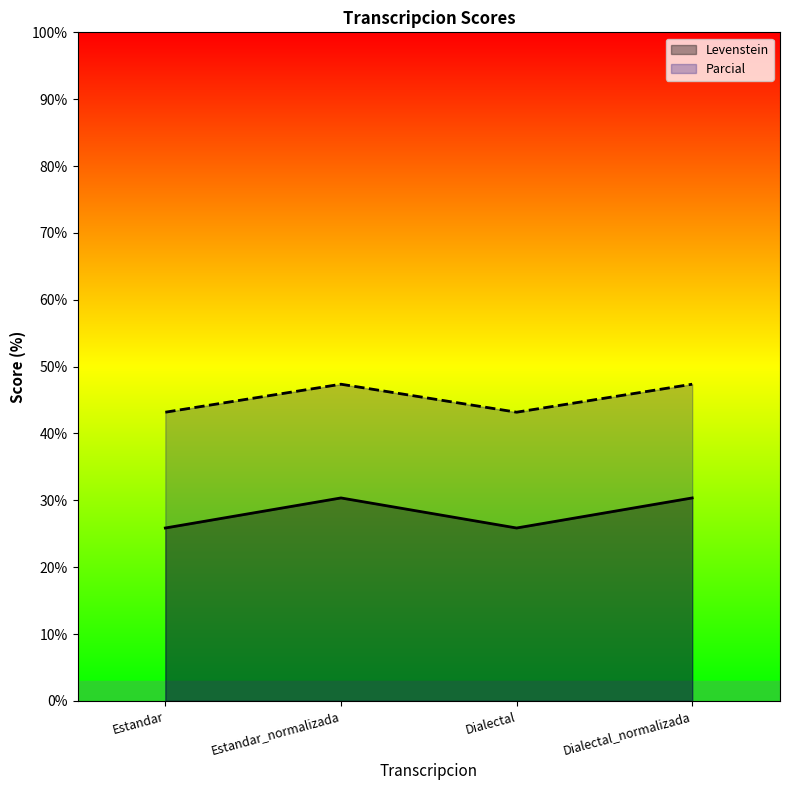

The value of Levenstein at Estandar_normalizada is 30.4. True or false?

True